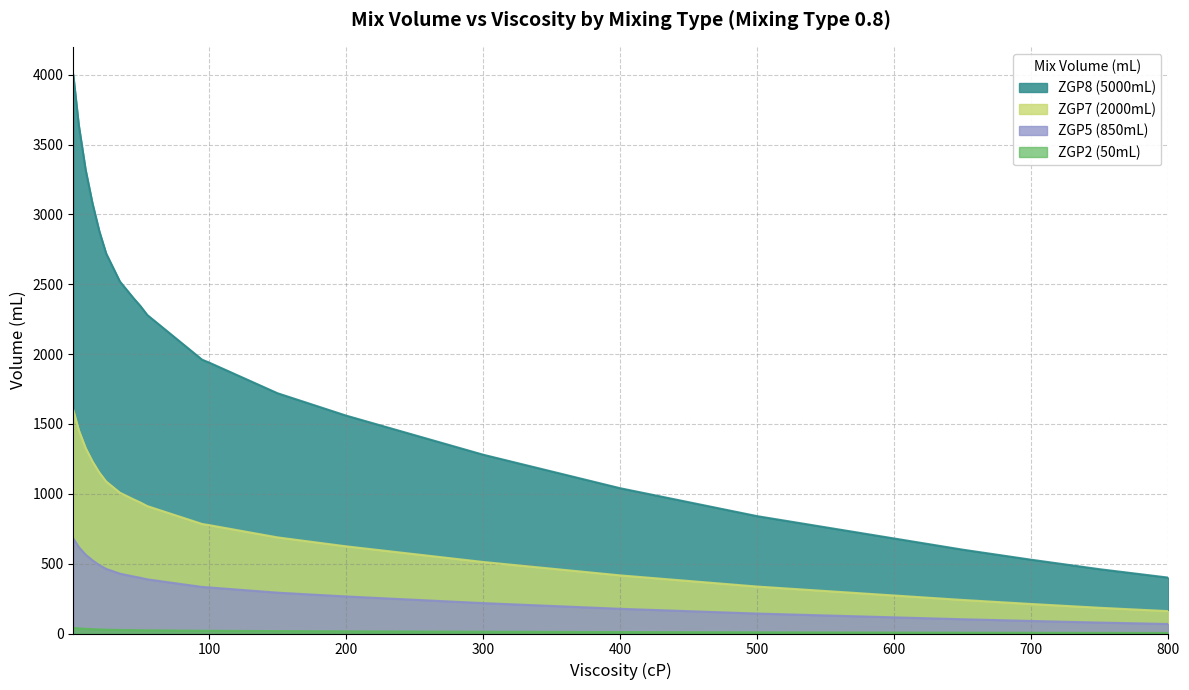

What is the sum of all ZGP8 (5000mL) values?

66392.0